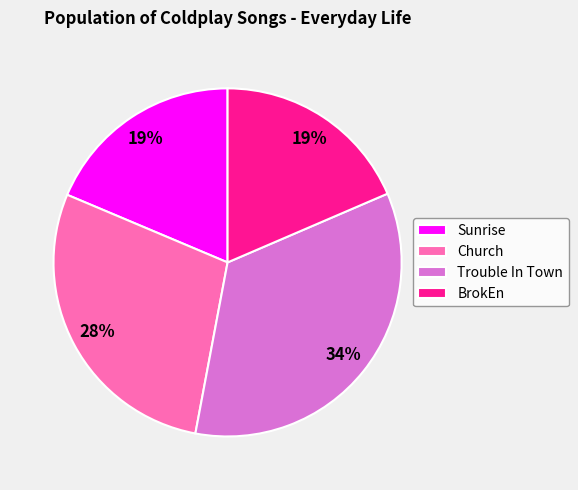

To the nearest percent, what portion does Sunrise represent?

19%